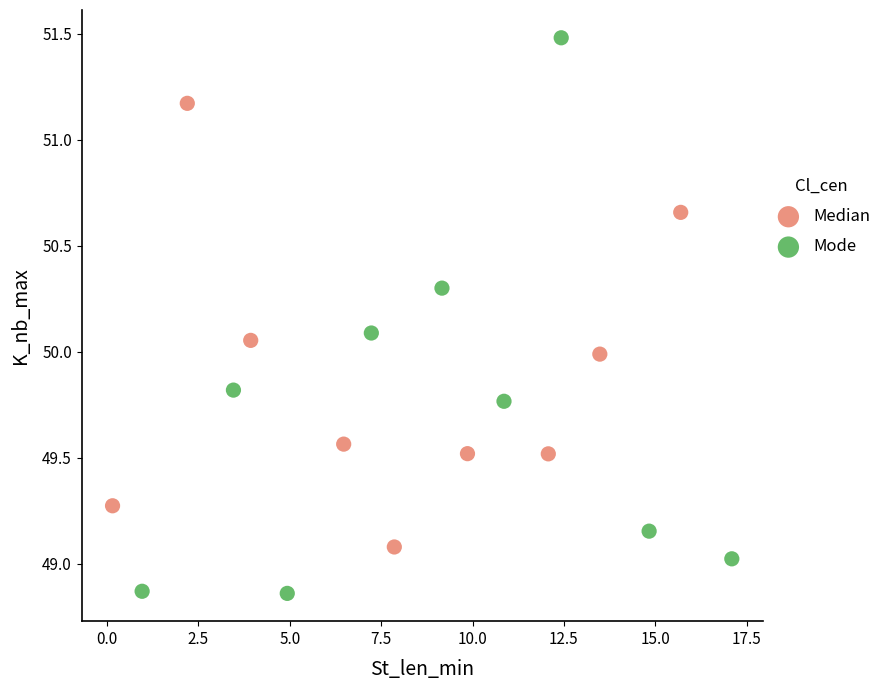

Which series has the widest spread of Y values?

Mode